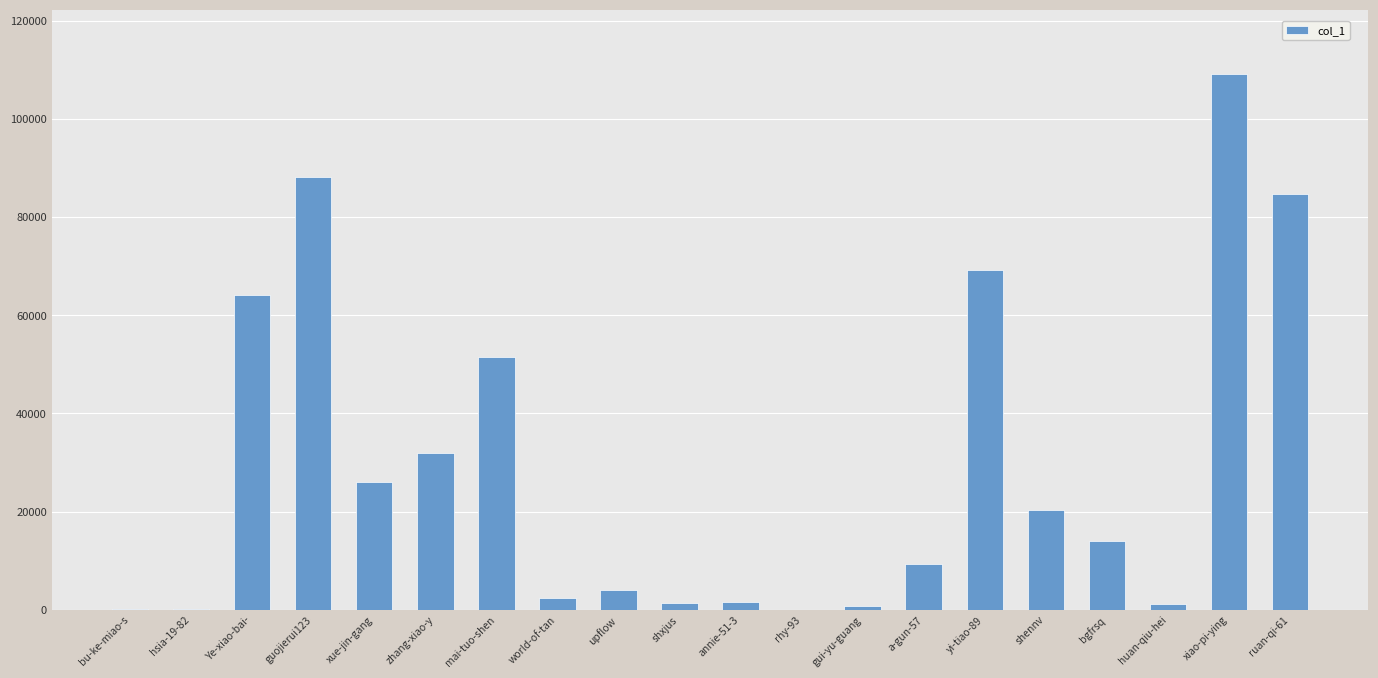

What is the sum of all values?

580224